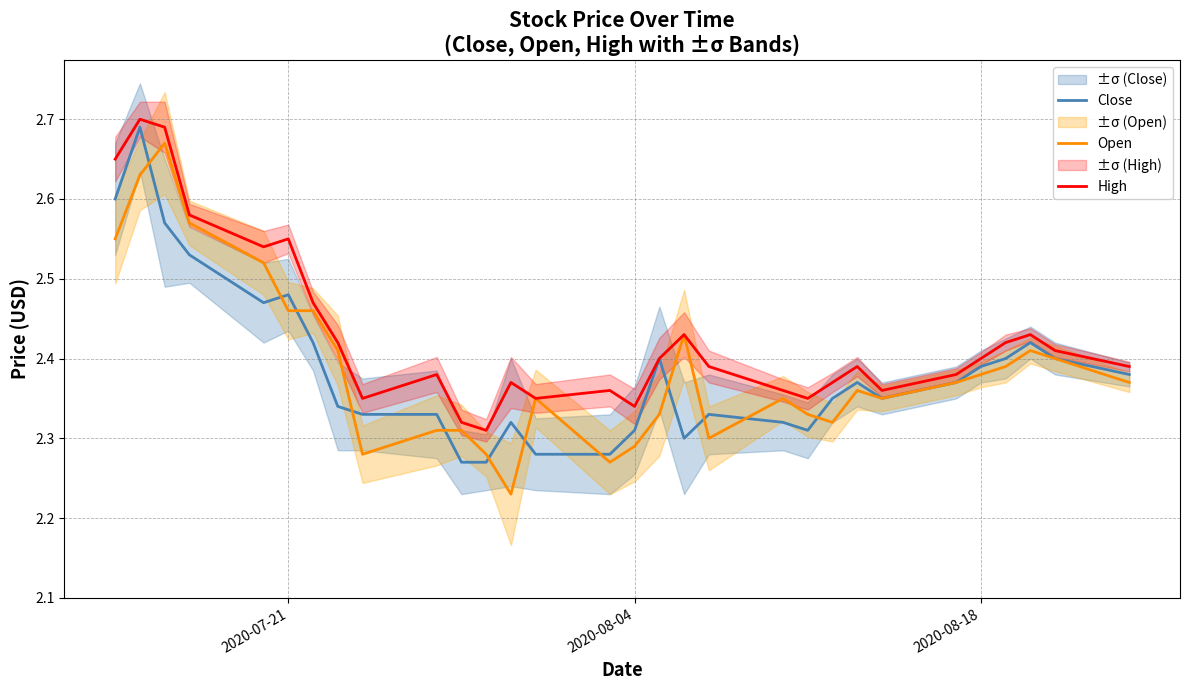

What is the value of the Open point at the 11th from the left?

2.3